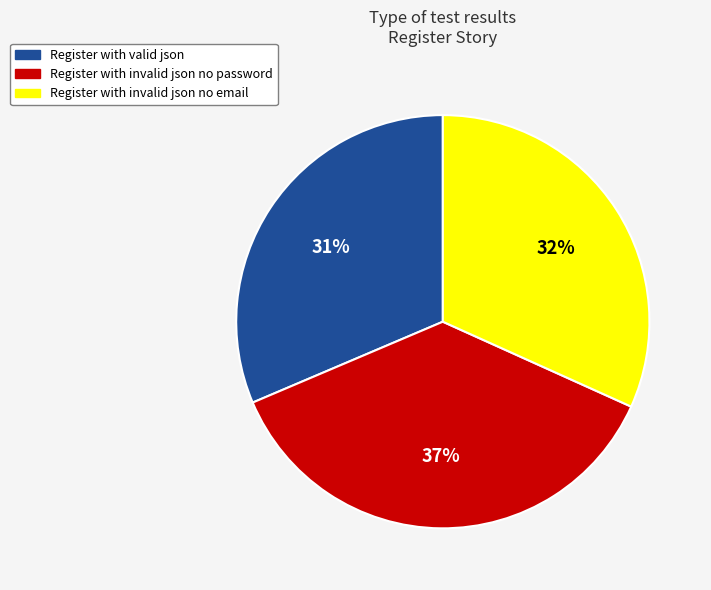

Is there any slice that represents more than half of the pie?

No